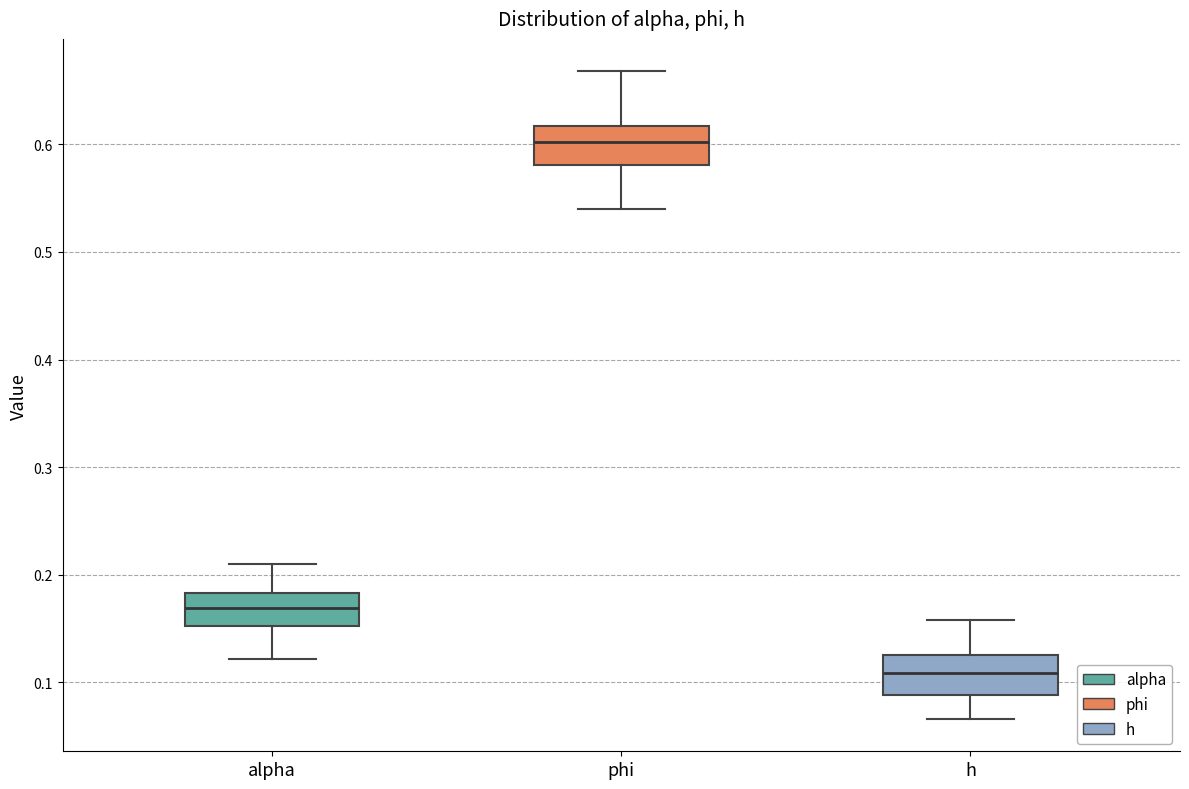

Reading left to right, transcribe this box plot: for each box, give where its median line is, the range the box spans, and where its two whiskers end, as read against the y-axis. The values are not printed on the chart, so give them approximately, as read against the axis.

alpha: median 0.17, box 0.15 to 0.18, whiskers 0.12 to 0.21
phi: median 0.60, box 0.58 to 0.62, whiskers 0.54 to 0.67
h: median 0.11, box 0.09 to 0.13, whiskers 0.07 to 0.16